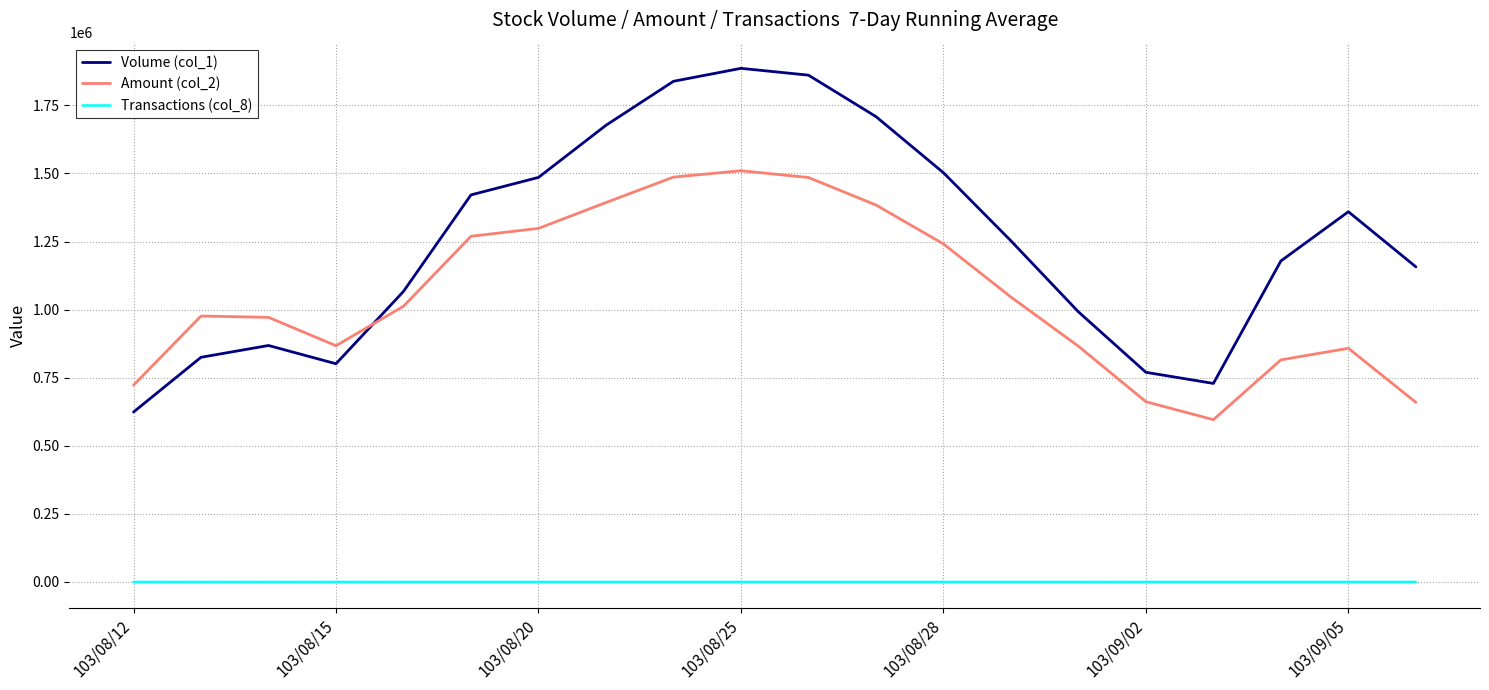

How many lines are shown in the chart?

3